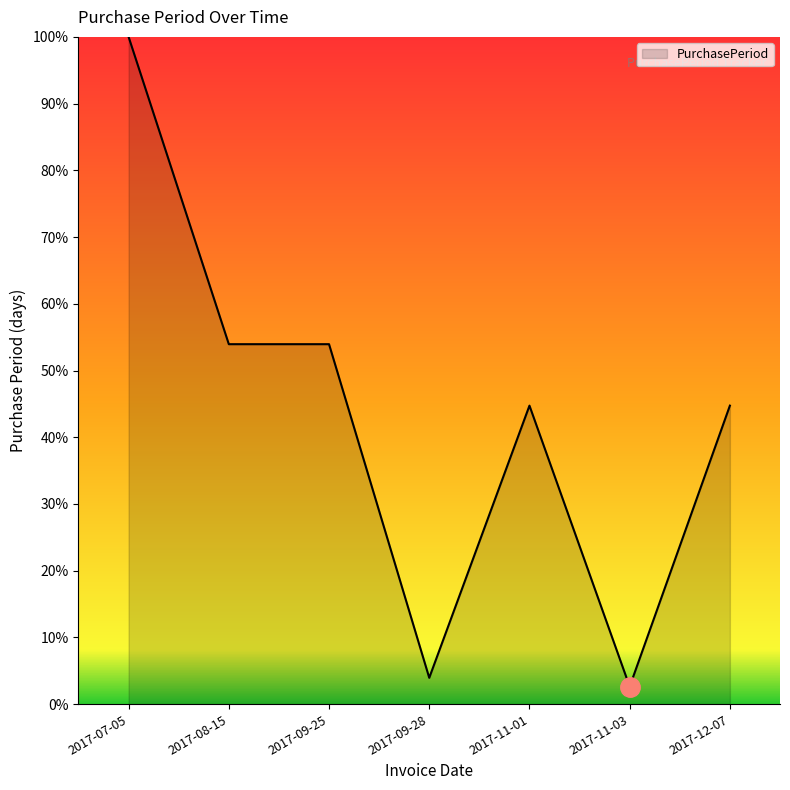

What is the maximum value shown in the chart?

100.0